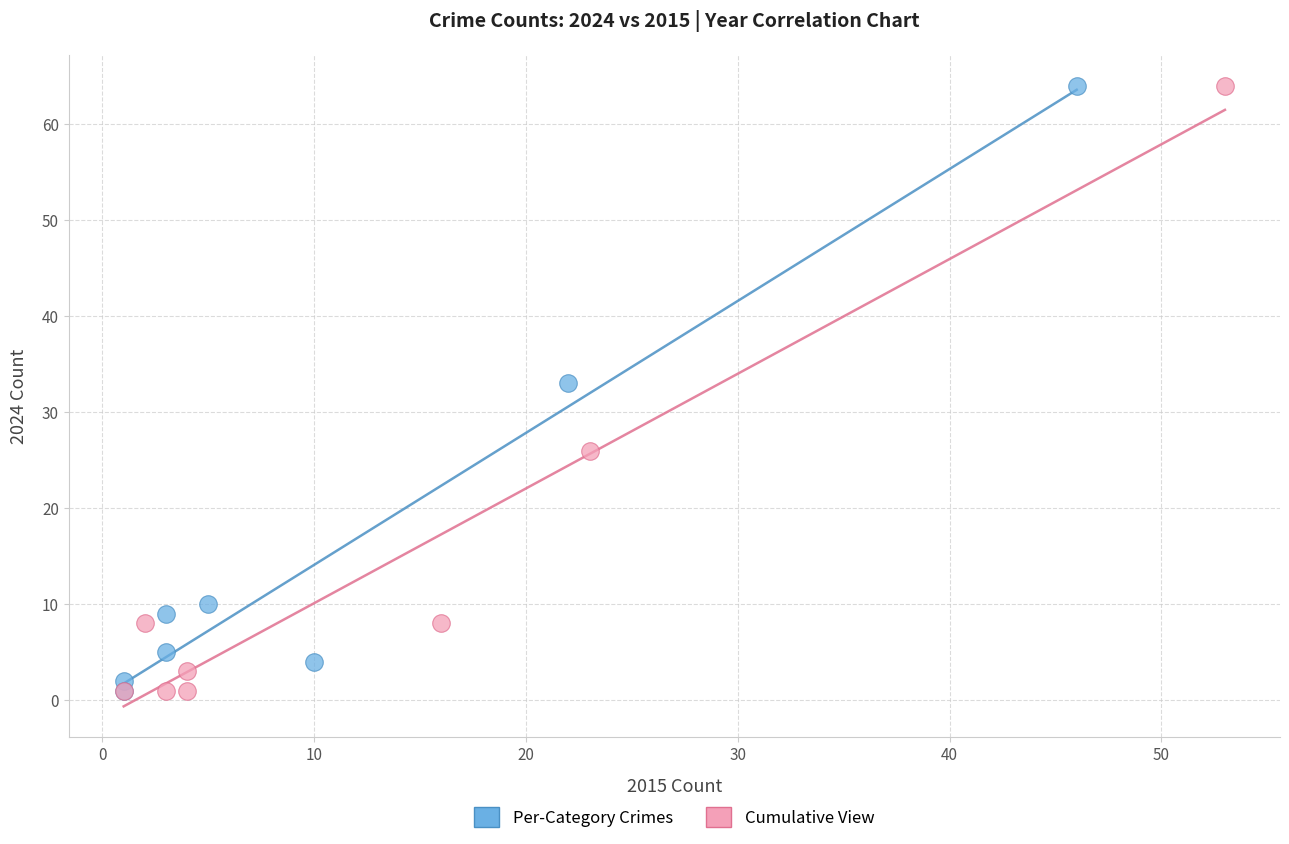

What are all the series names shown in the legend?

Per-Category Crimes, Cumulative View